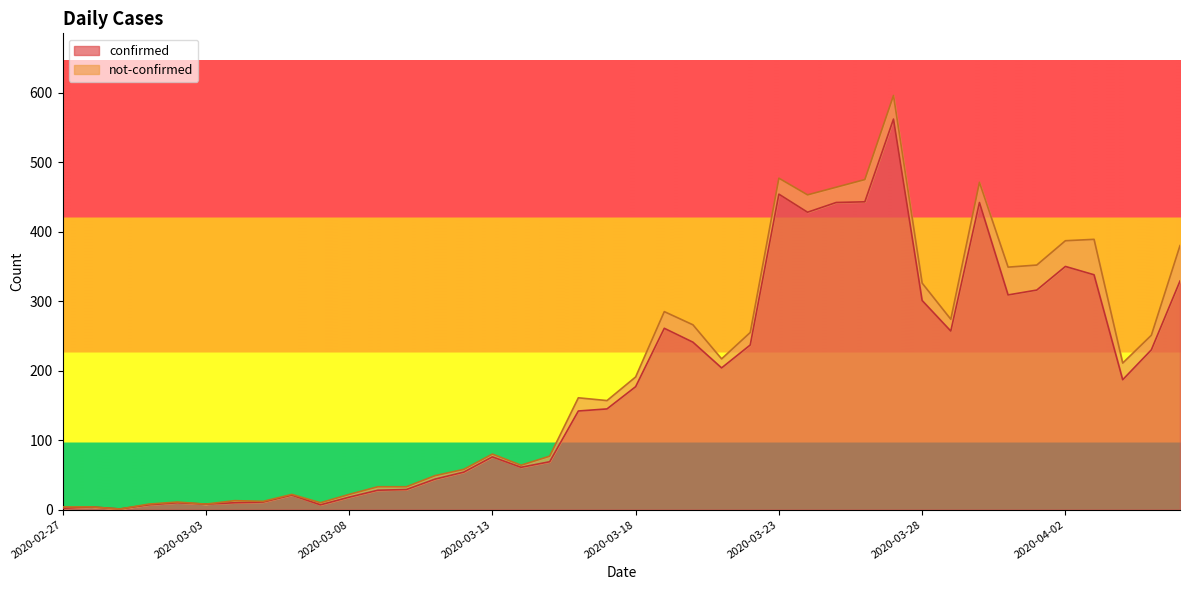

Rank the categories by value from highest to lowest.

2020-03-27, 2020-03-23, 2020-03-26, 2020-03-25, 2020-03-30, 2020-03-24, 2020-04-02, 2020-04-03, 2020-04-06, 2020-04-01, 2020-03-31, 2020-03-28, 2020-03-19, 2020-03-29, 2020-03-20, 2020-03-22, 2020-04-05, 2020-03-21, 2020-04-04, 2020-03-18, 2020-03-17, 2020-03-16, 2020-03-13, 2020-03-15, 2020-03-14, 2020-03-12, 2020-03-11, 2020-03-10, 2020-03-09, 2020-03-06, 2020-03-08, 2020-03-05, 2020-03-02, 2020-03-04, 2020-03-03, 2020-03-01, 2020-03-07, 2020-02-28, 2020-02-27, 2020-02-29